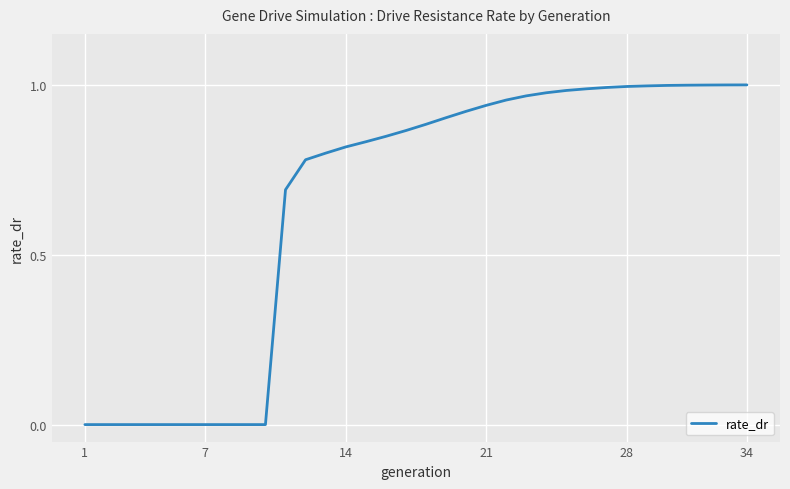

The chart shows a value of 1.5 at 34. True or false?

False